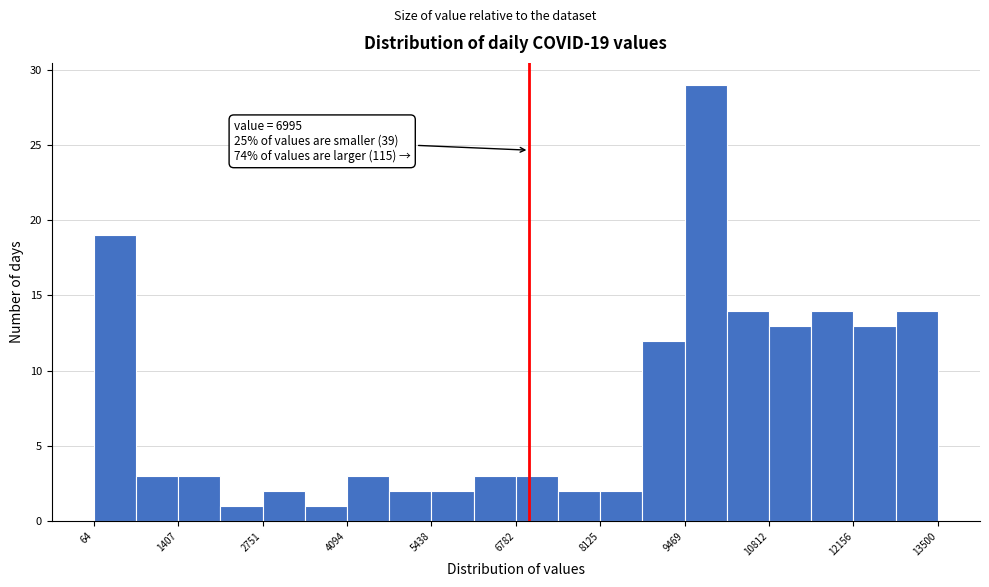

Read against the x-axis, roughly where is the centre of the tallest bar?

9800